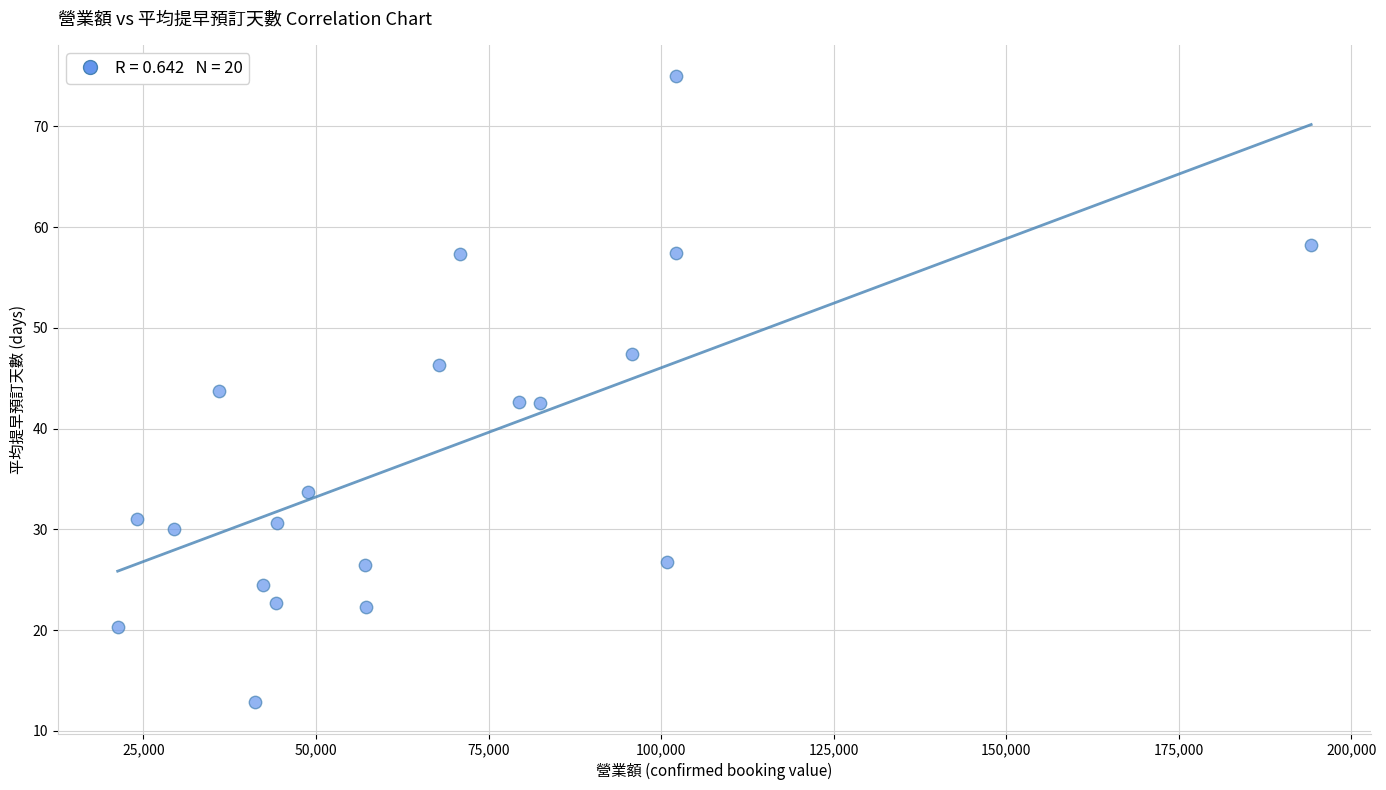

What is the range of Y values (max minus min)?

62.2